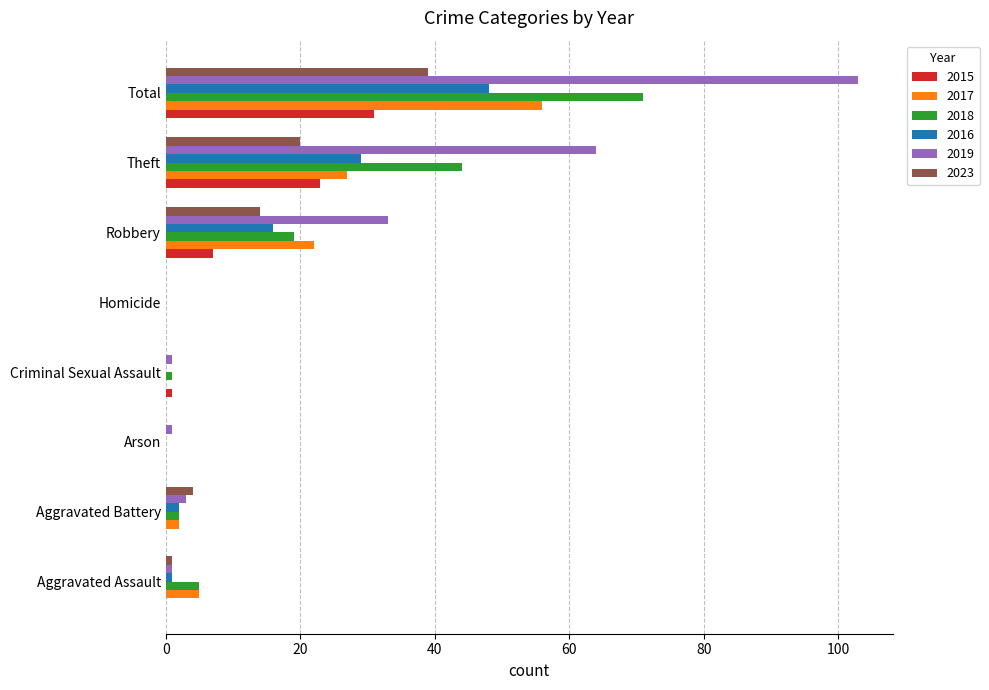

What is the maximum value shown in the chart?

103